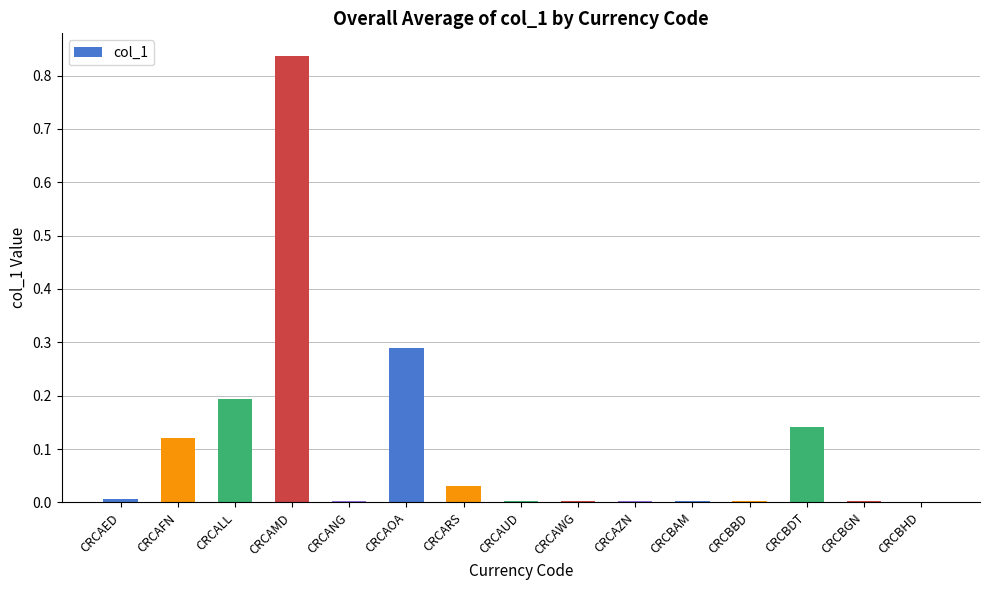

The chart shows a value of 0.0 at CRCAED. True or false?

True